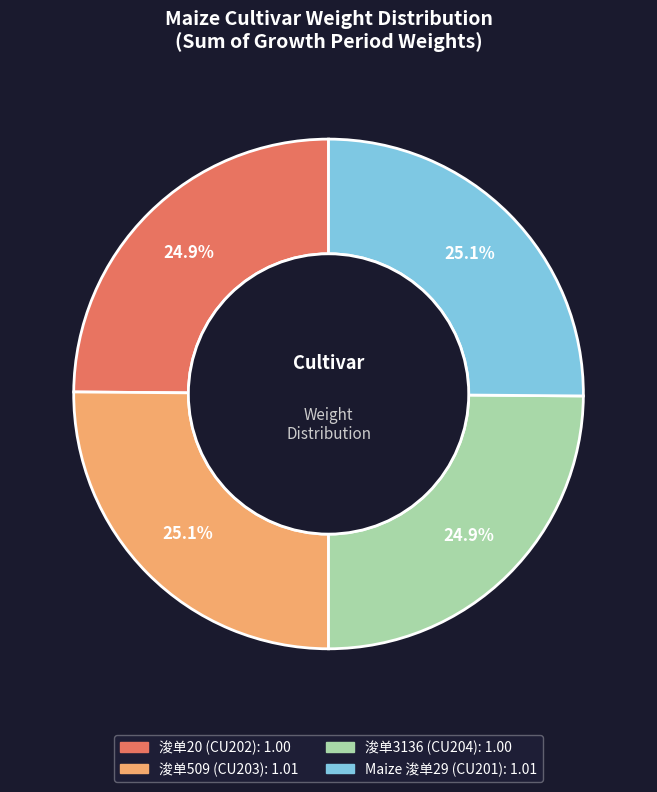

Is there any slice that represents more than half of the pie?

No